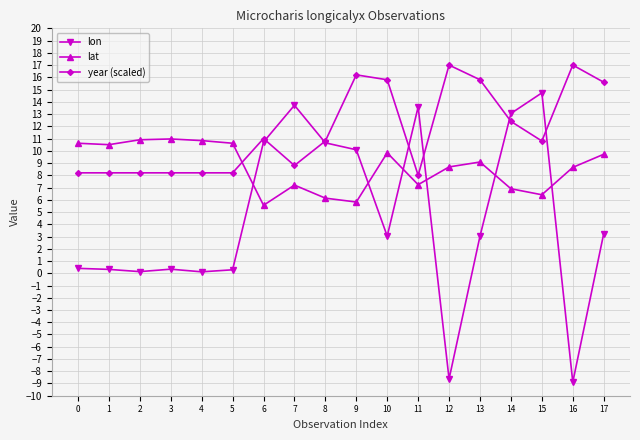

The lon series shows 5.6 at 9. True or false?

False